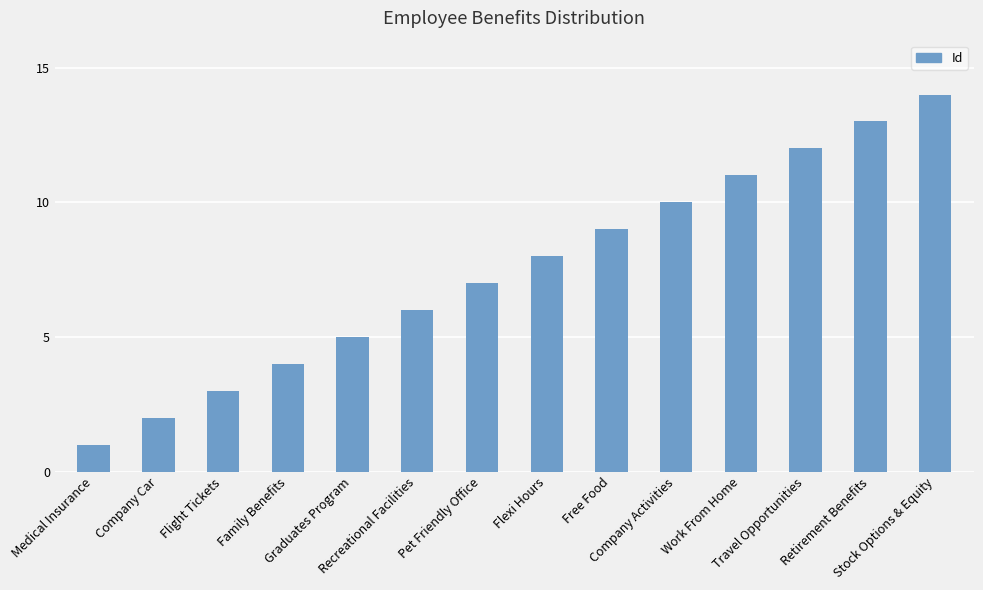

Reading left to right, extract all data points from this chart.

Medical Insurance=1	Company Car=2	Flight Tickets=3	Family Benefits=4	Graduates Program=5	Recreational Facilities=6	Pet Friendly Office=7	Flexi Hours=8	Free Food=9	Company Activities=10	Work From Home=11	Travel Opportunities=12	Retirement Benefits=13	Stock Options & Equity=14